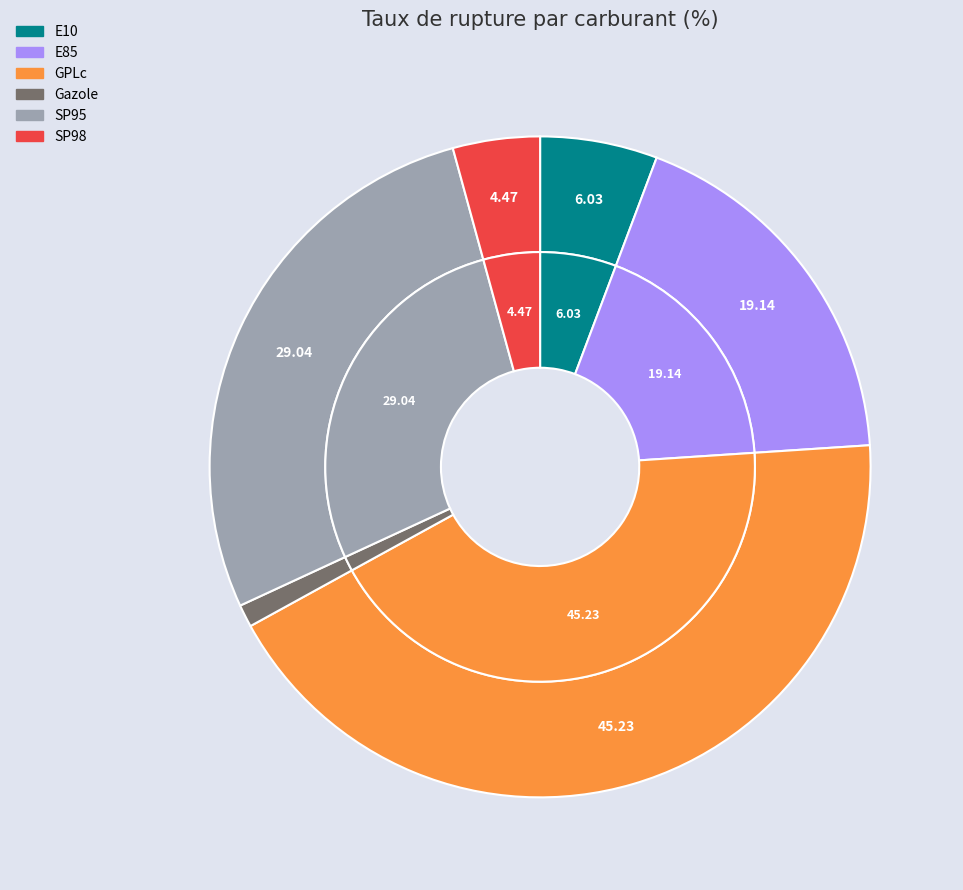

Is E10 the majority of the pie?

No